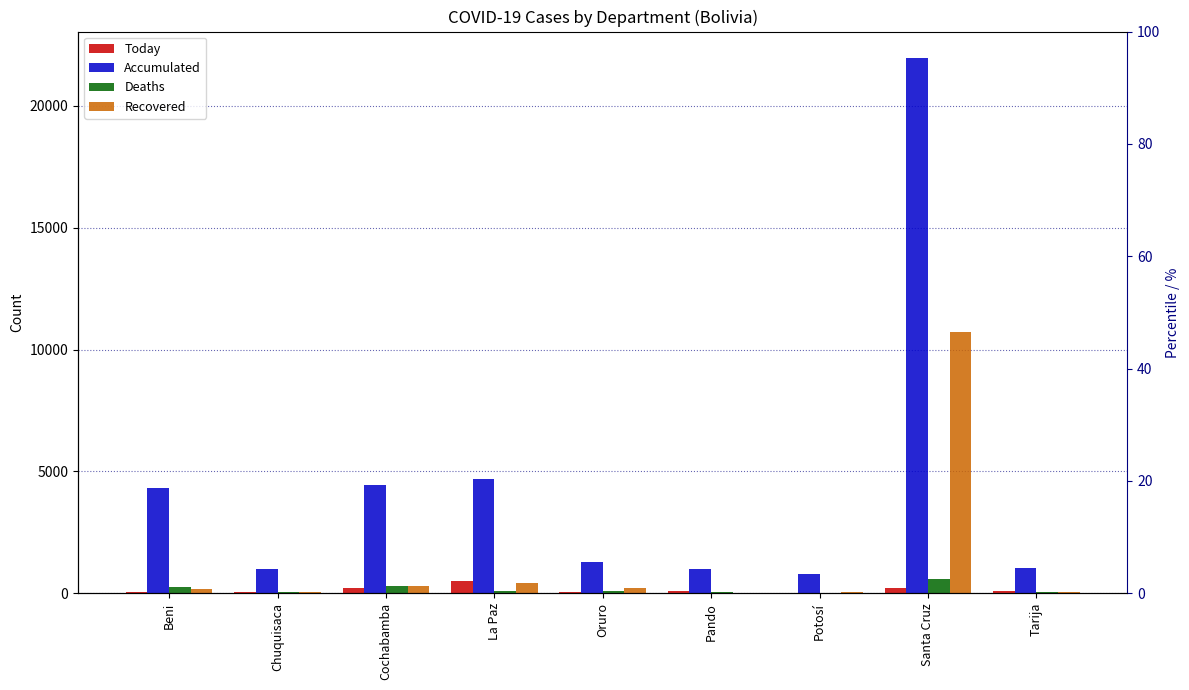

What is the label of the 5th bar from the right?

Oruro